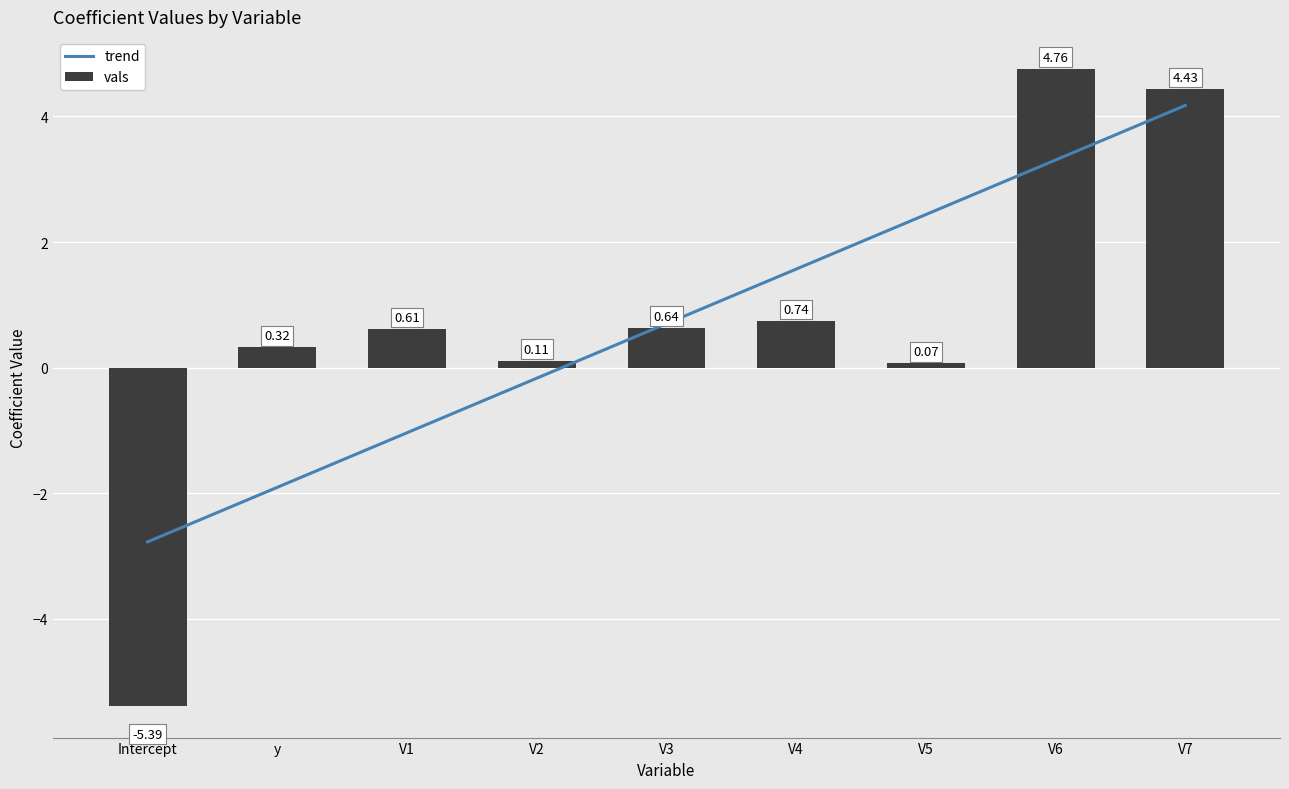

What is the difference between the maximum and minimum values?

10.1